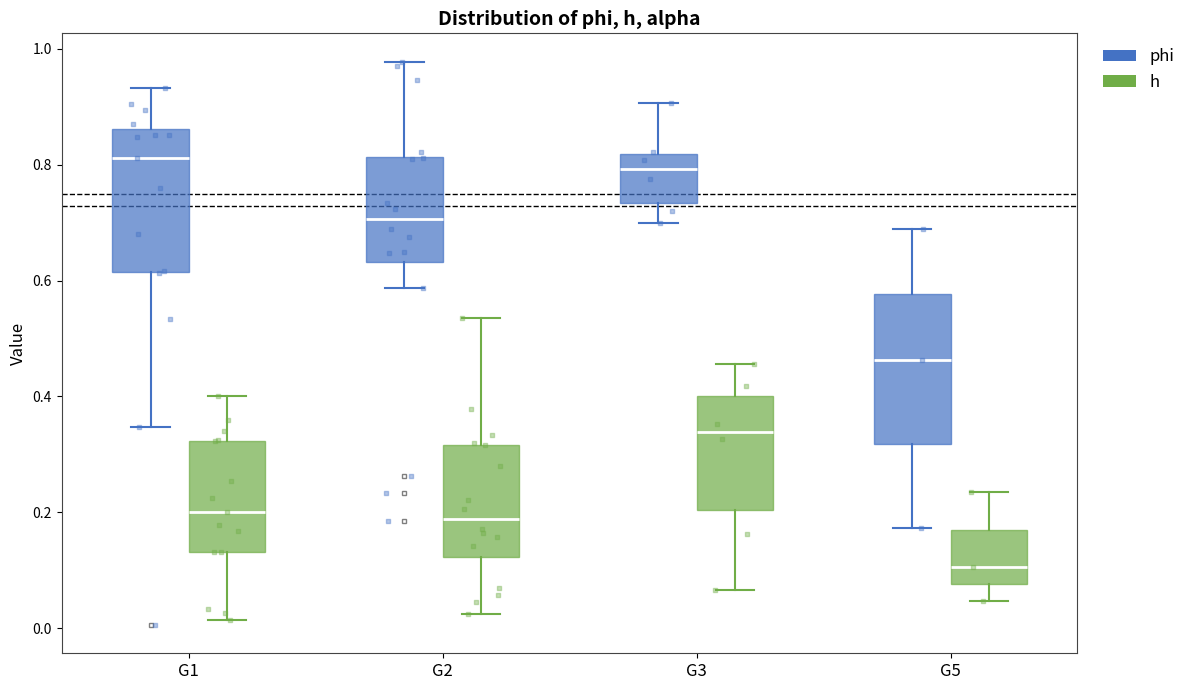

Where does the lower whisker of the box for G3 (h) end on the y-axis? The values are not printed on the chart, so give them approximately, as read against the axis.

0.06